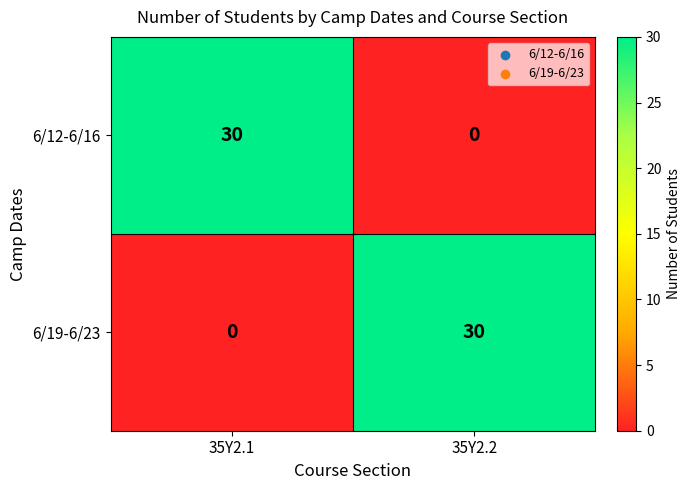

Rank the series at 35Y2.2 from highest to lowest value.

6/19-6/23, 6/12-6/16